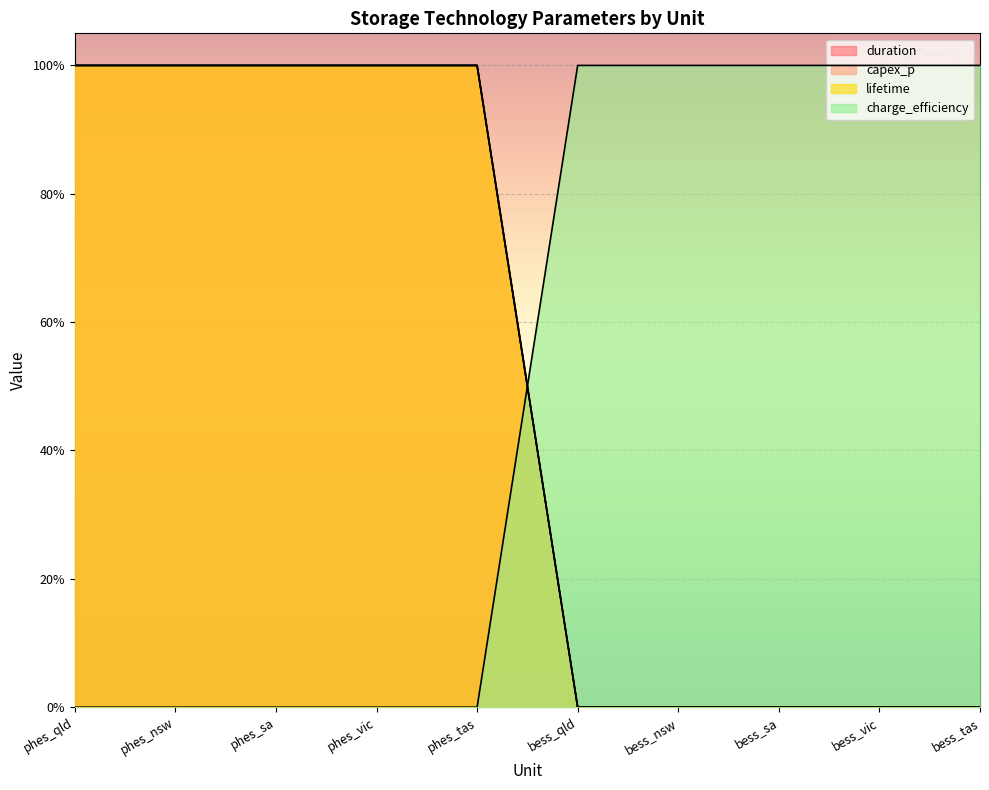

Reading left to right, extract all data points from this chart.

duration: 1	1	1	1	1	0	0	0	0	0
capex_p: 1	1	1	1	1	0	0	0	0	0
lifetime: 1	1	1	1	1	0	0	0	0	0
charge_efficiency: 0	0	0	0	0	1	1	1	1	1